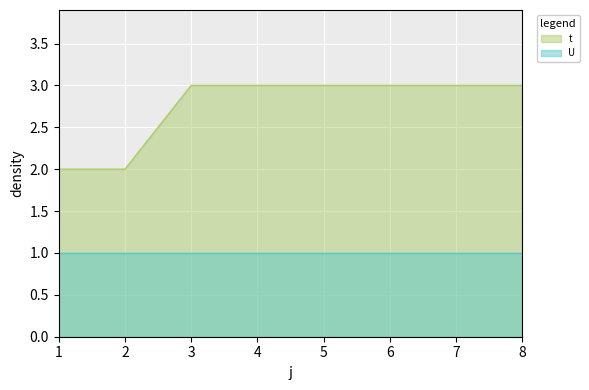

Is it true that the value at 3 is 1?

False